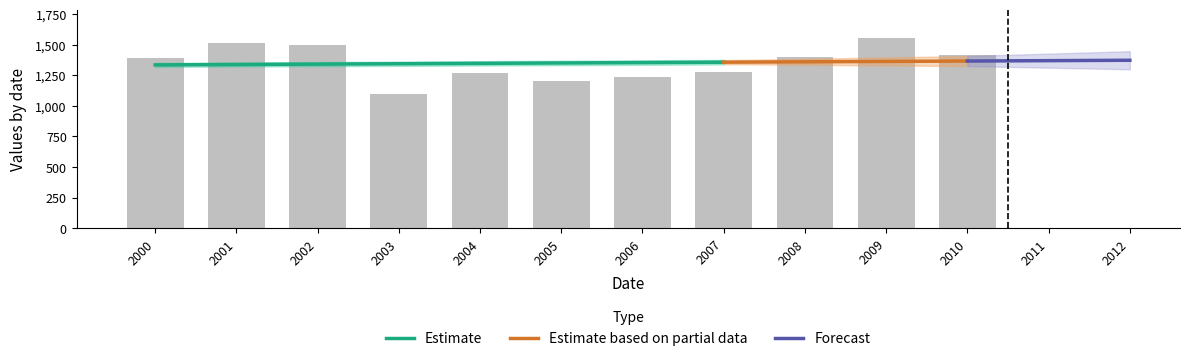

Reading left to right, transcribe all the data shown in this chart.

1387.5	1510.6	1500.1	1099.6	1269.5	1207.2	1234.3	1278.0	1400.9	1553.8	1417.6